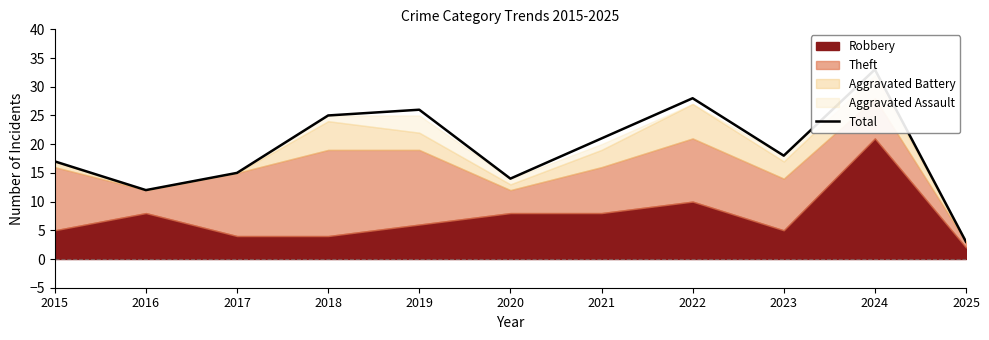

What is the change in value from 2021 to 2024?

+12